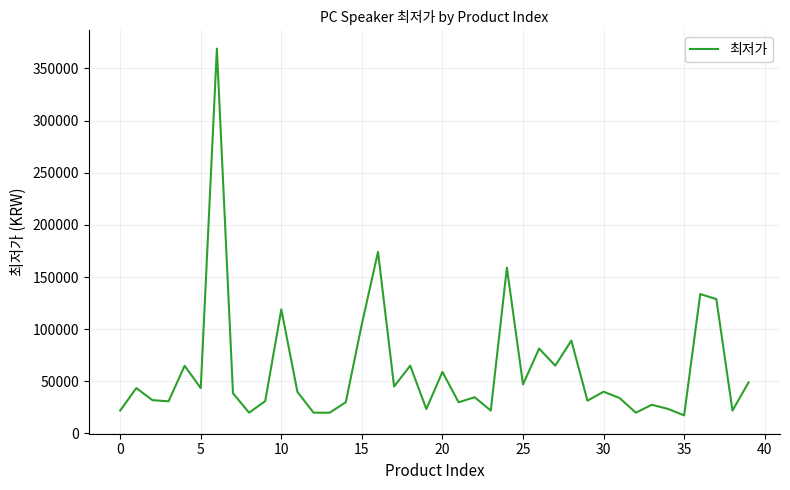

What is the smallest value displayed?

17300